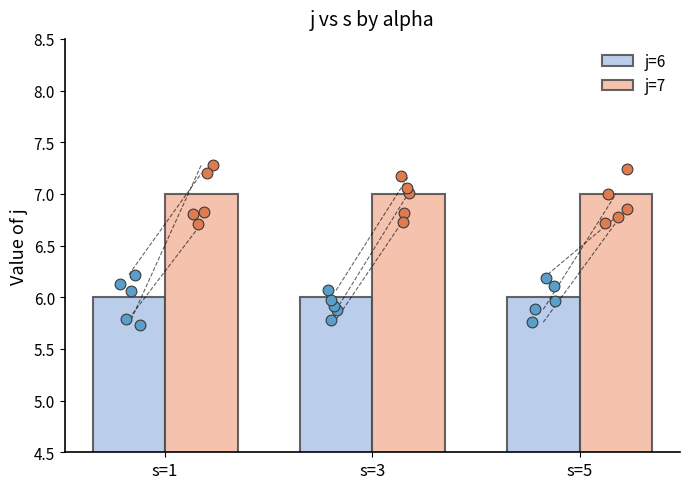

At which category is the sum across all series the highest?

s=1